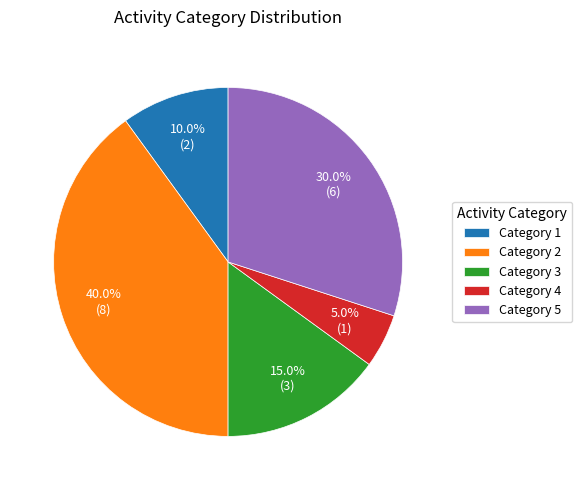

What portion of the pie excludes Category 5?

70.0%